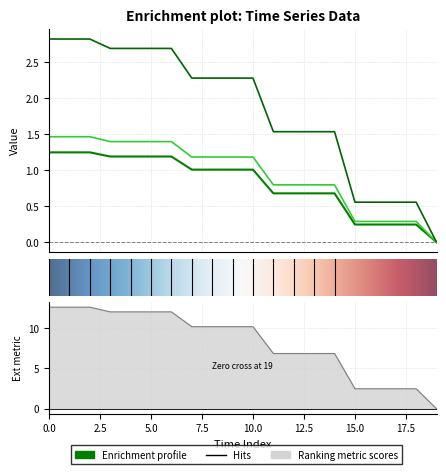

What is the value of the 1 point at the 17th from the left?

0.2